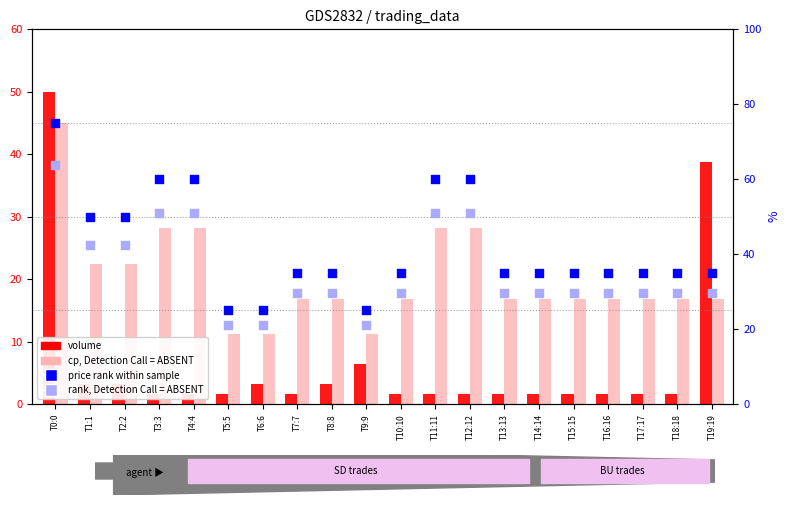

At how many categories does at least one series exceed 24?

20